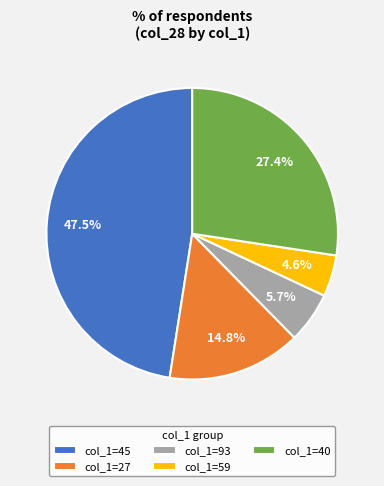

Count the number of slices in the pie.

5